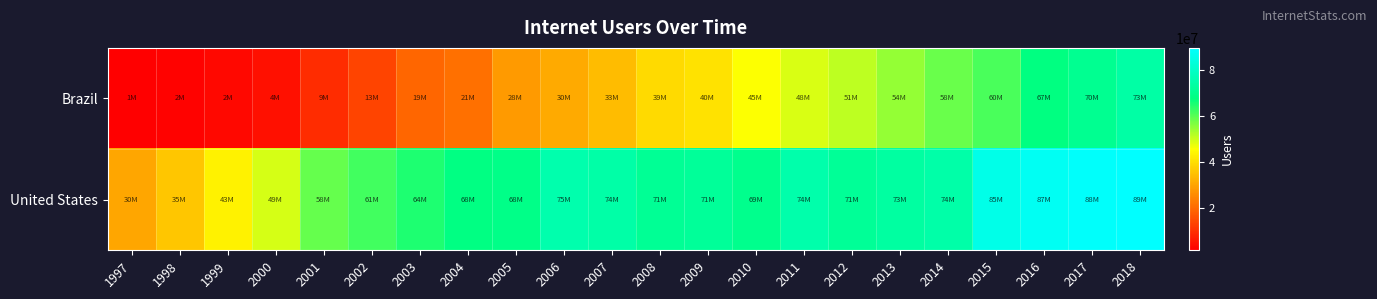

Which has a higher value, 2017 or 2008?

2017